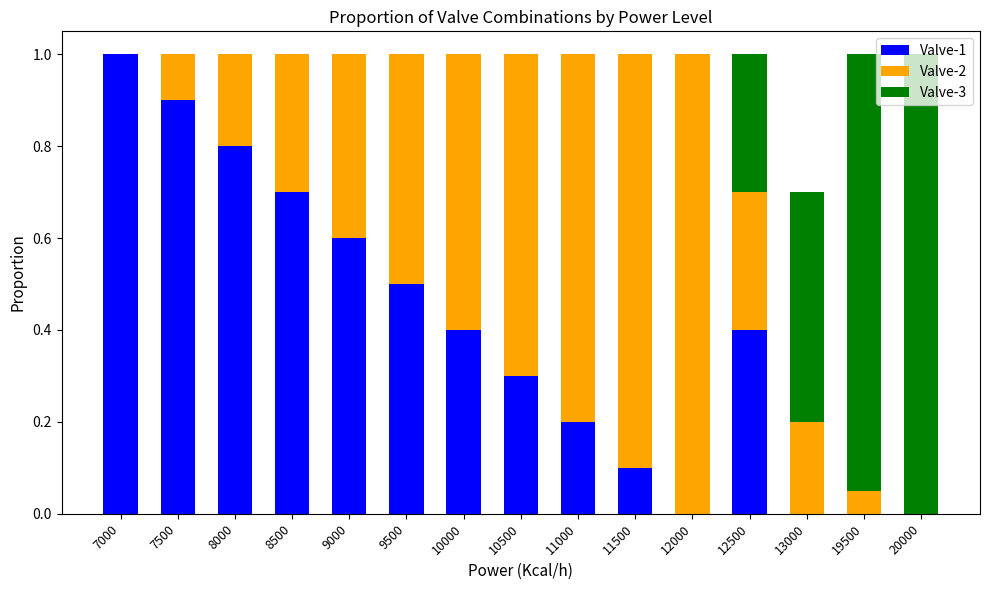

What is the total value across all series at 9000?

1.0